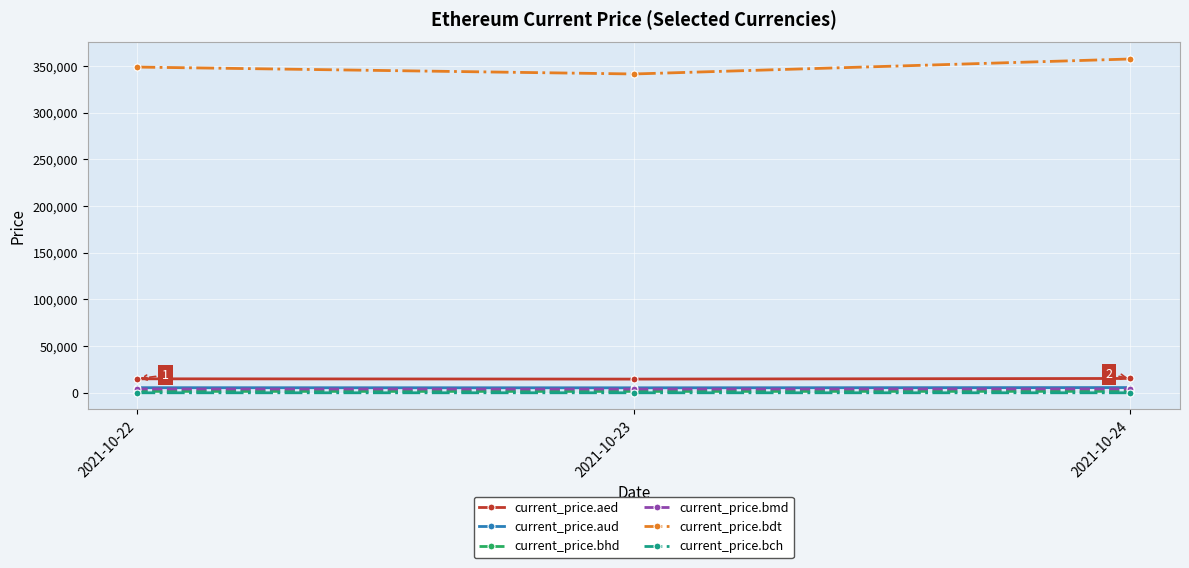

What is the value of the current_price.bdt point at the 3rd from the left?

357620.0